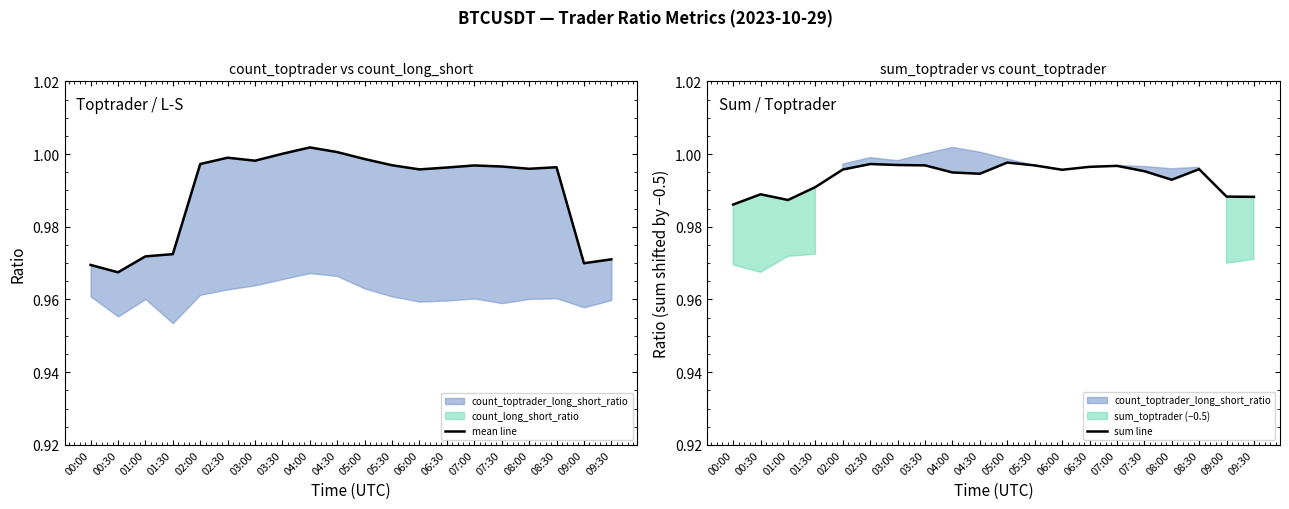

What is the label of the 18th point from the right?

01:00